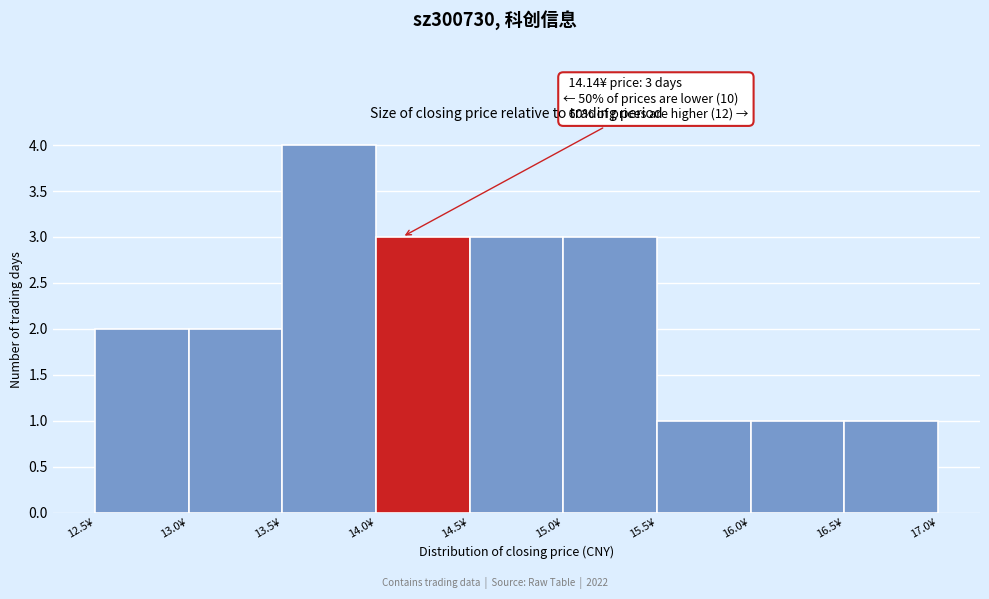

Over which range of the x-axis is the bar tallest?

13.5 to 14.0